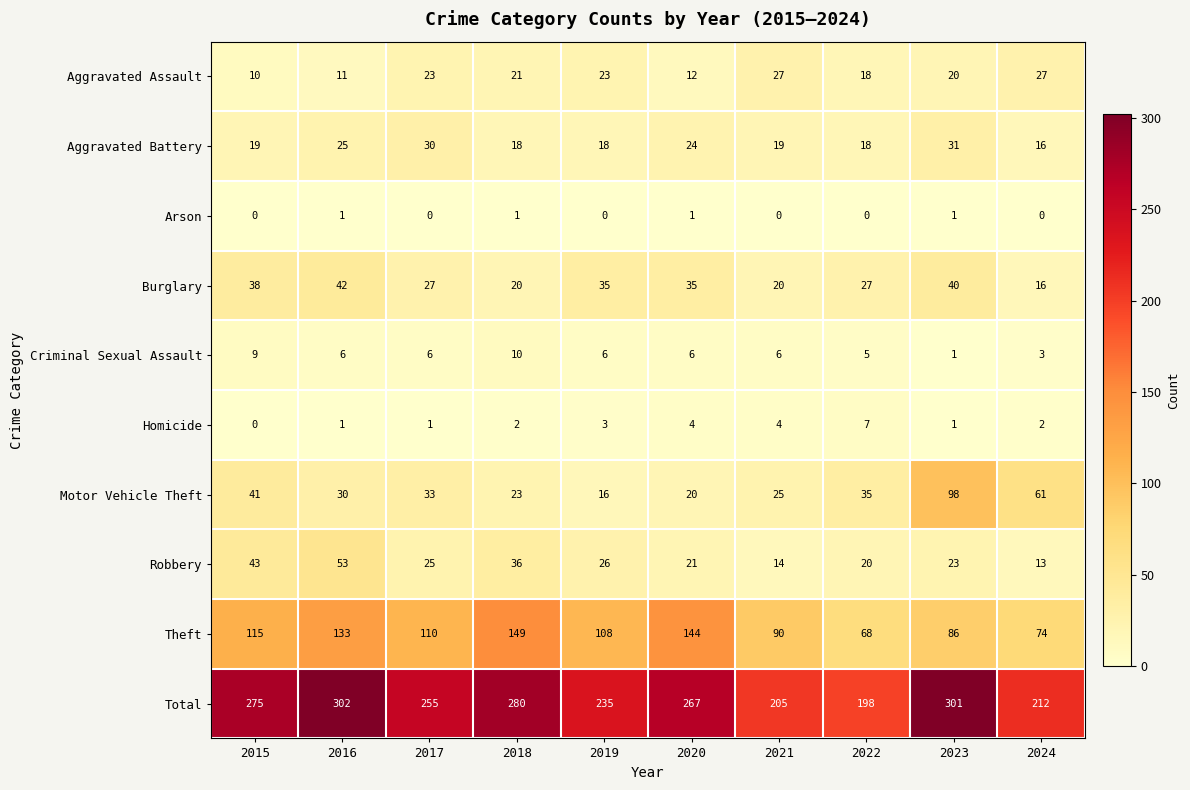

What is the sum of all Aggravated Assault values?

192